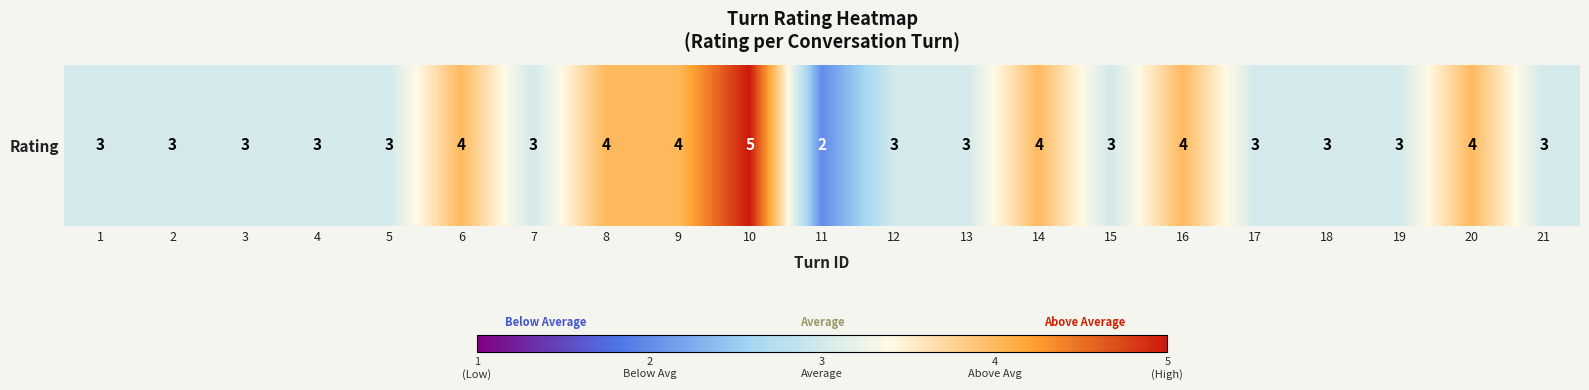

The value at 12 is 5. True or false?

False